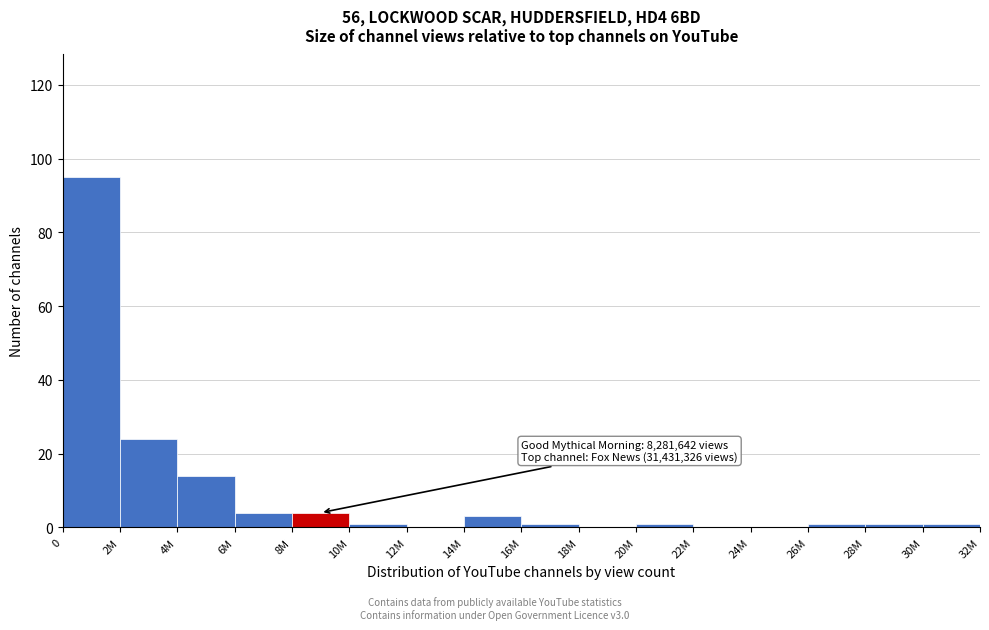

Reading left to right, list all the values displayed in this chart.

0=95	2M=24	4M=14	6M=4	8M=4	10M=1	12M=0	14M=3	16M=1	18M=0	20M=1	22M=0	24M=0	26M=1	28M=1	30M=1